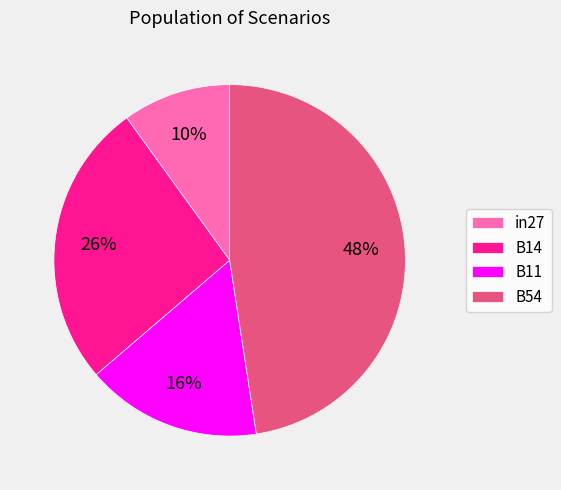

The B54 slice represents 48% of the pie. True or false?

True